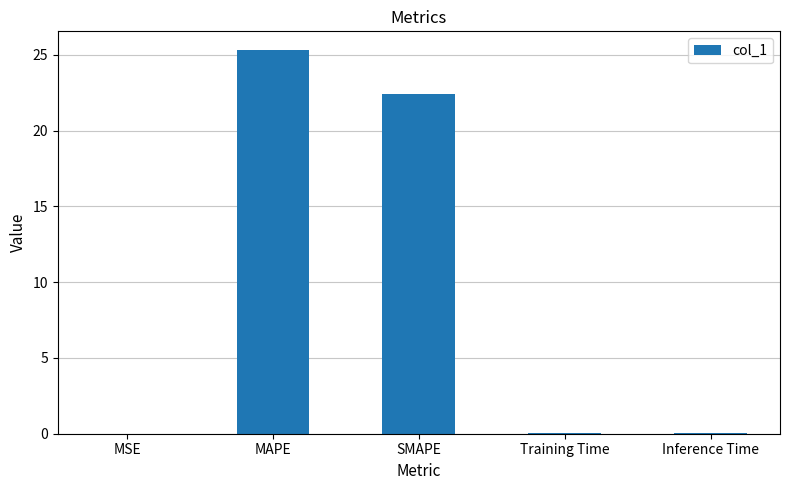

Where is the data nearest to the value 12?

SMAPE